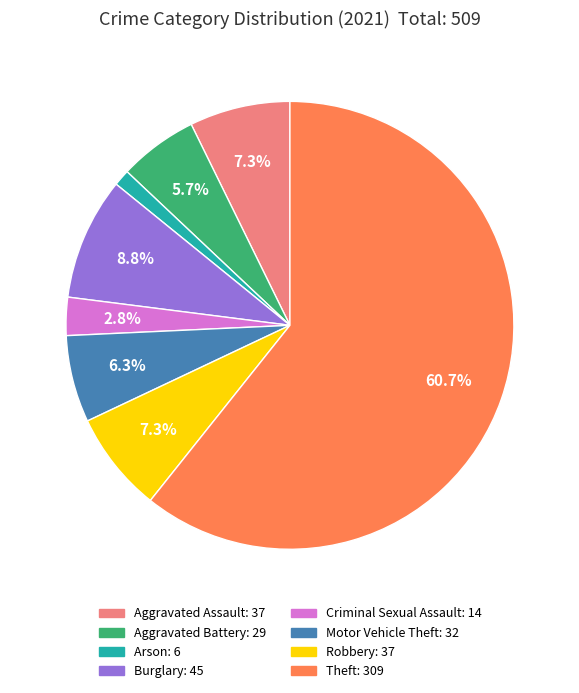

Which slice is the smallest?

Arson